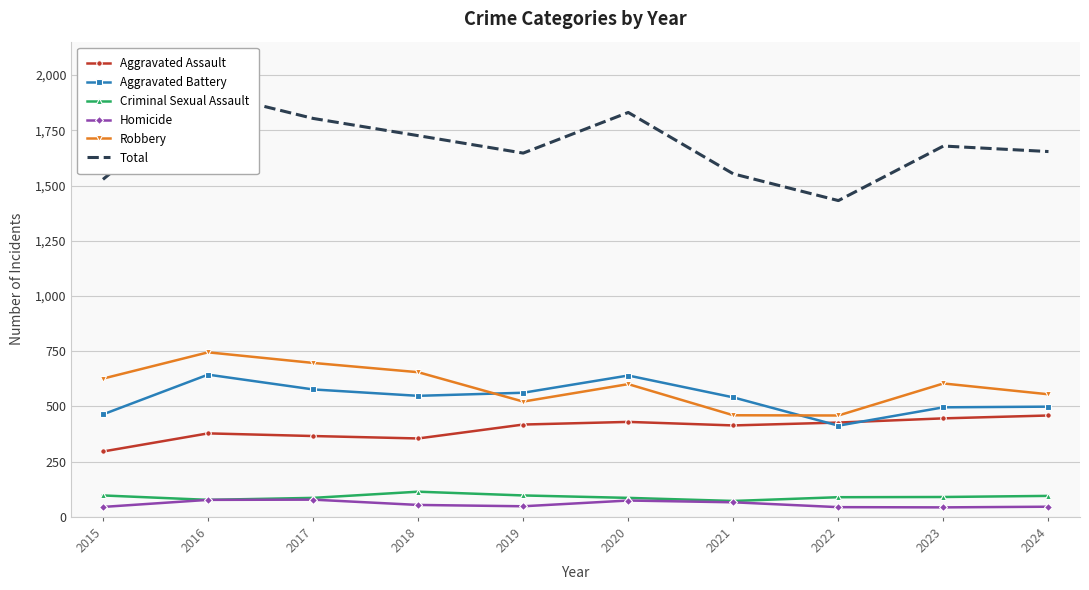

Which series has the widest spread of values?

Total